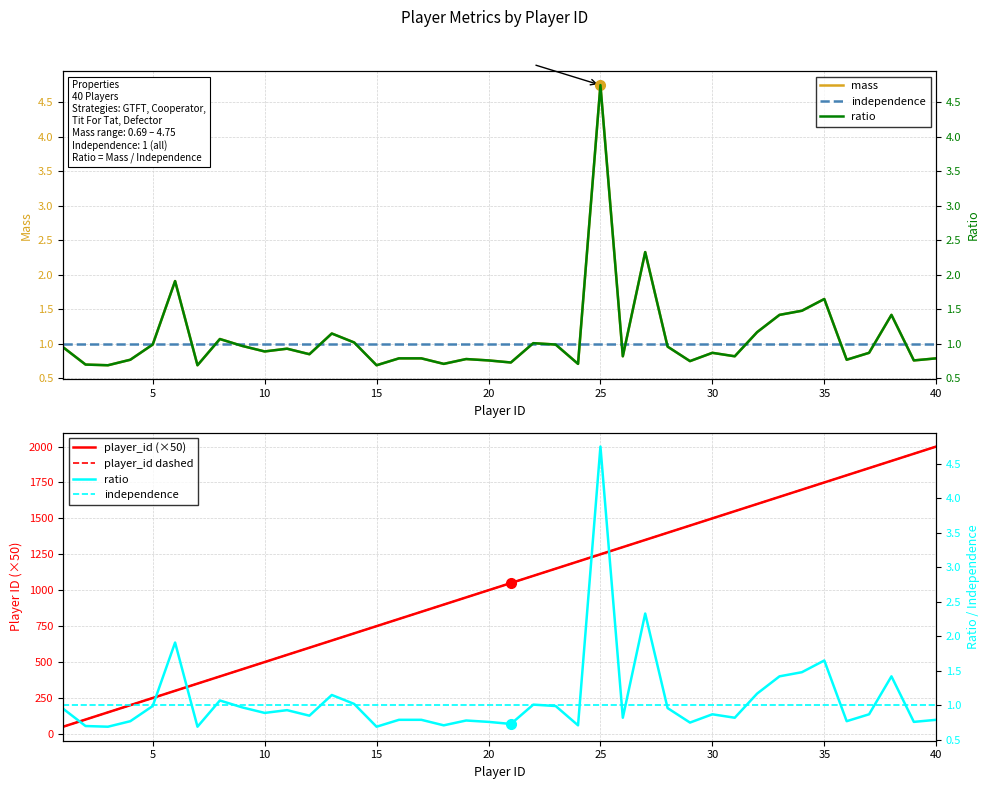

After their last crossing, which series has the higher values: ratio or independence?

independence